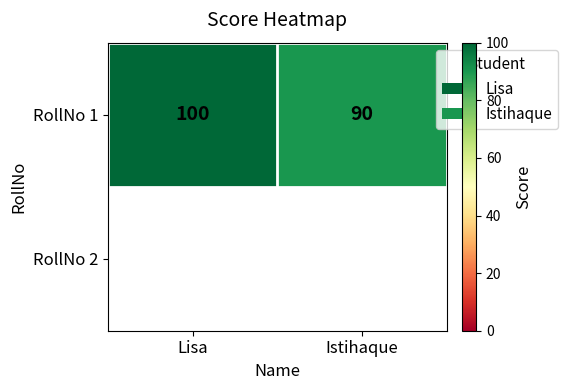

What is the change in value from Lisa to Istihaque?

-10